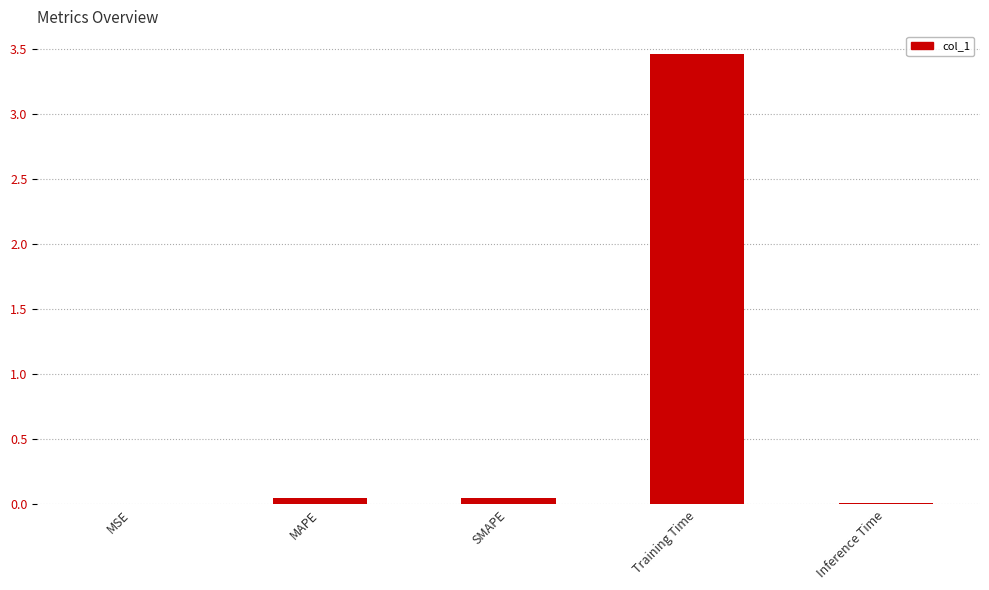

Are the bars horizontal?

No